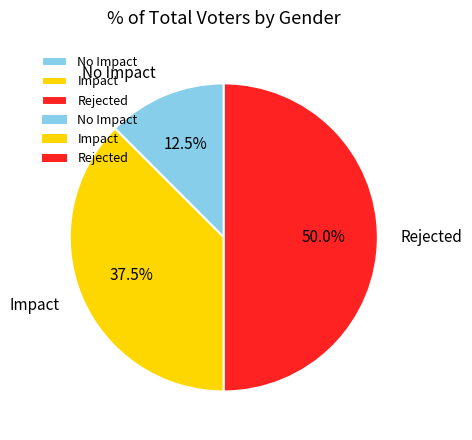

What percentage do Rejected and Impact together represent?

87.5%